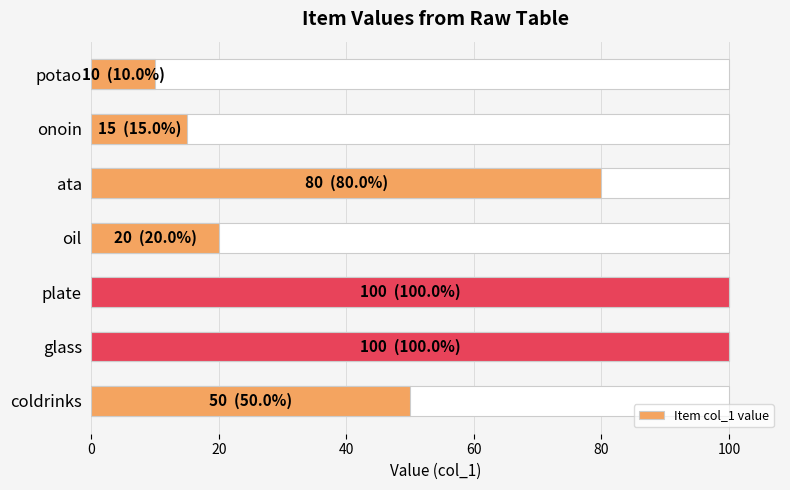

Does the chart contain any negative values?

No